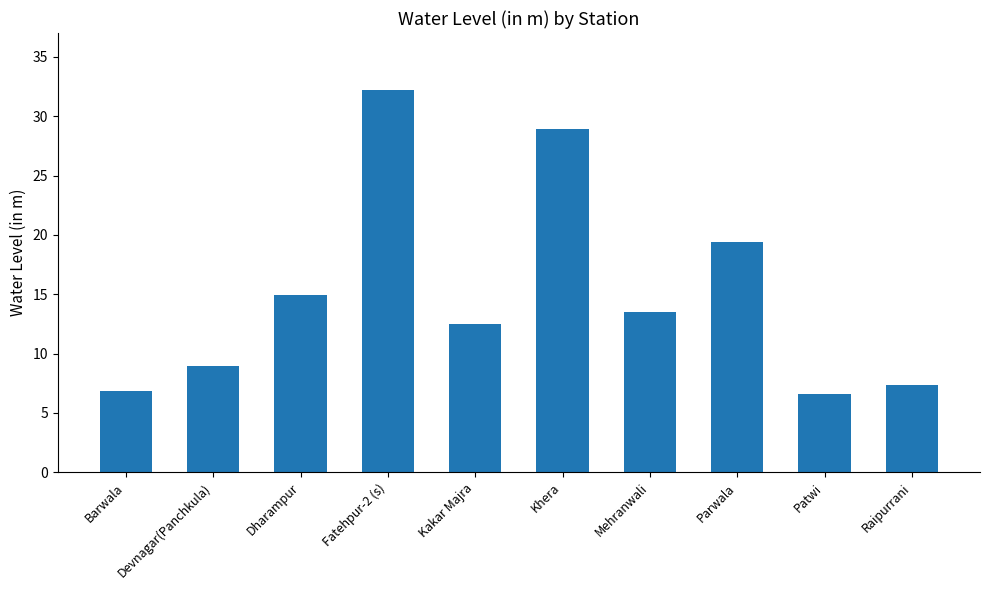

Which category has the highest value across all series?

Fatehpur-2 (s)